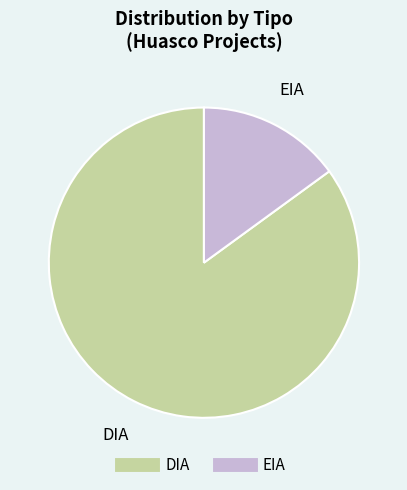

How many segments does this pie chart have?

2